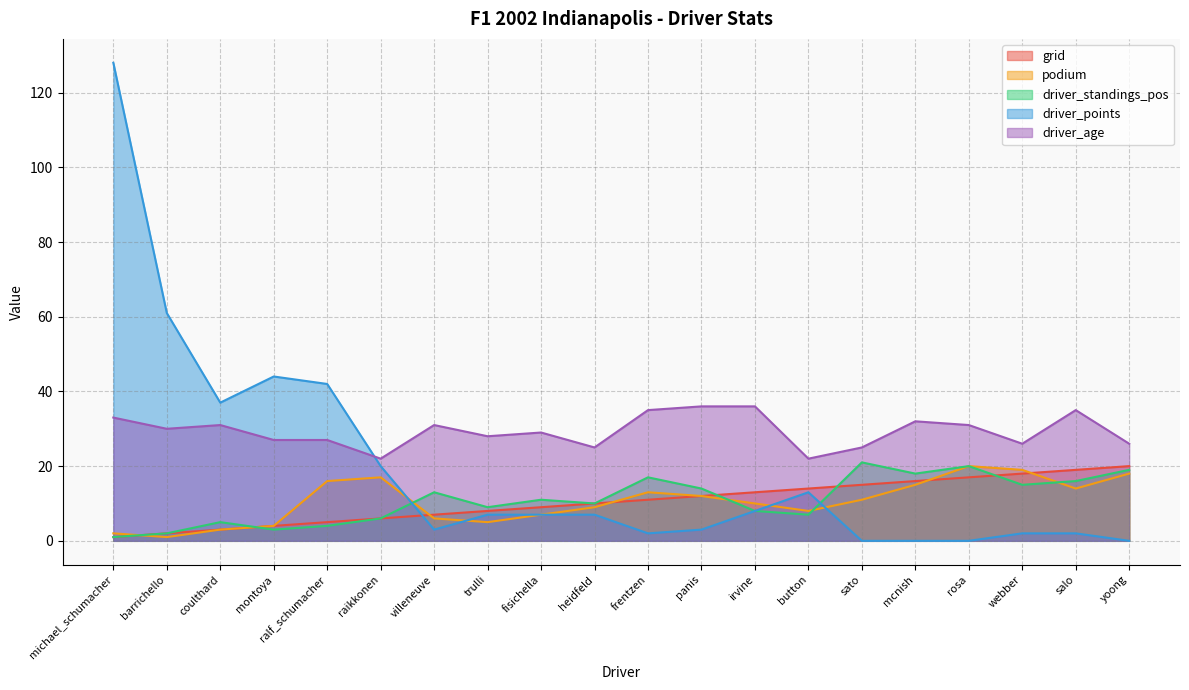

Reading left to right, extract all data points from this chart.

grid: 1	2	3	4	5	6	7	8	9	10	11	12	13	14	15	16	17	18	19	20
podium: 2	1	3	4	16	17	6	5	7	9	13	12	10	8	11	15	20	19	14	18
driver_standings_pos: 1	2	5	3	4	6	13	9	11	10	17	14	8	7	21	18	20	15	16	19
driver_points: 128	61	37	44	42	20	3	7	7	7	2	3	8	13	0	0	0	2	2	0
driver_age: 33	30	31	27	27	22	31	28	29	25	35	36	36	22	25	32	31	26	35	26